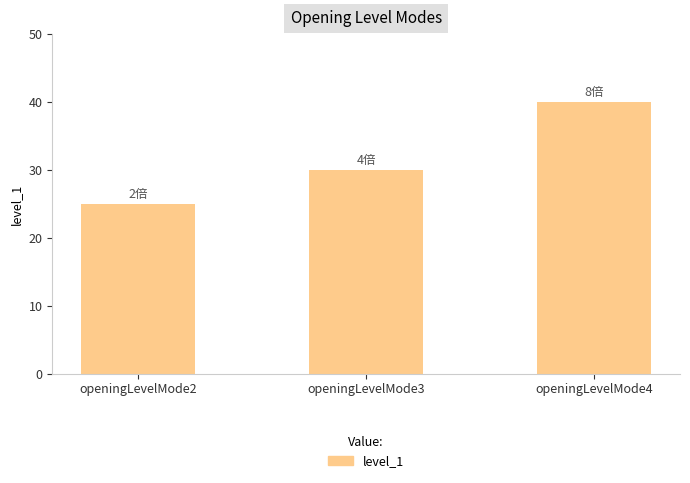

What is the ratio of the value at openingLevelMode2 to the value at openingLevelMode4?

0.6